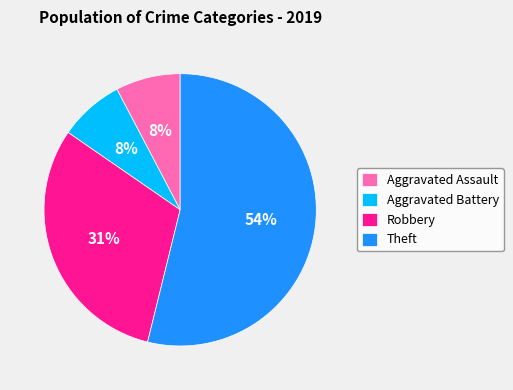

Do Theft and Robbery together represent more than half of the pie?

Yes